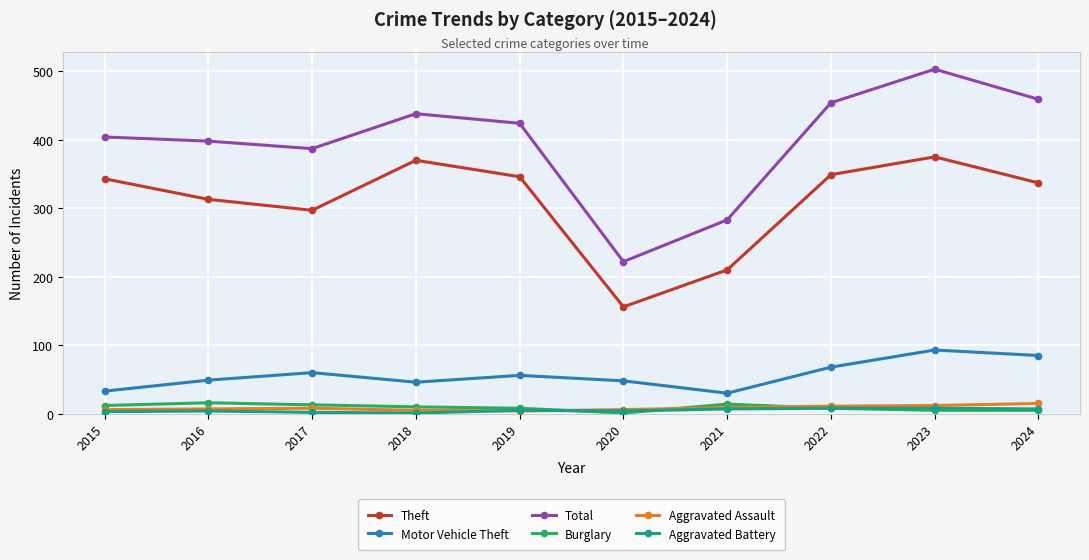

Which series changed the most between 2020 and 2022?

Total